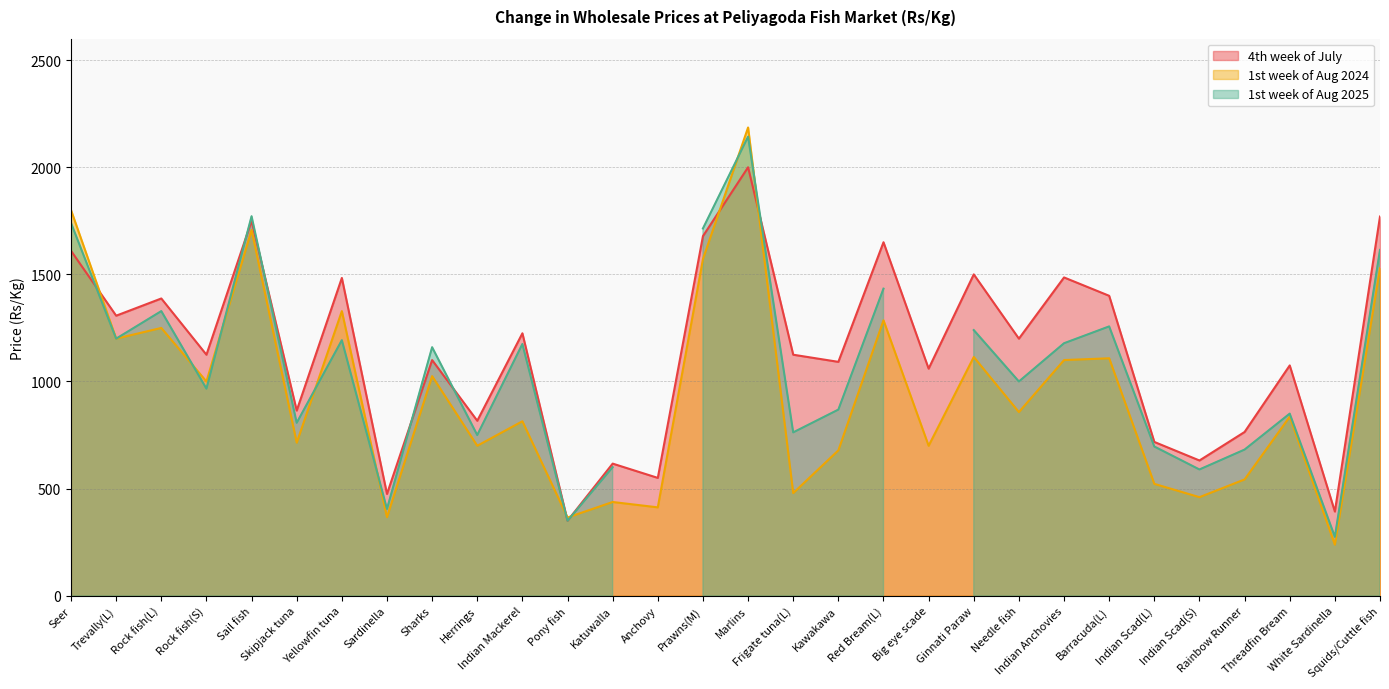

True or false: 1st week of Aug 2024 has a value of 241.1 at Indian Scad(S).

False